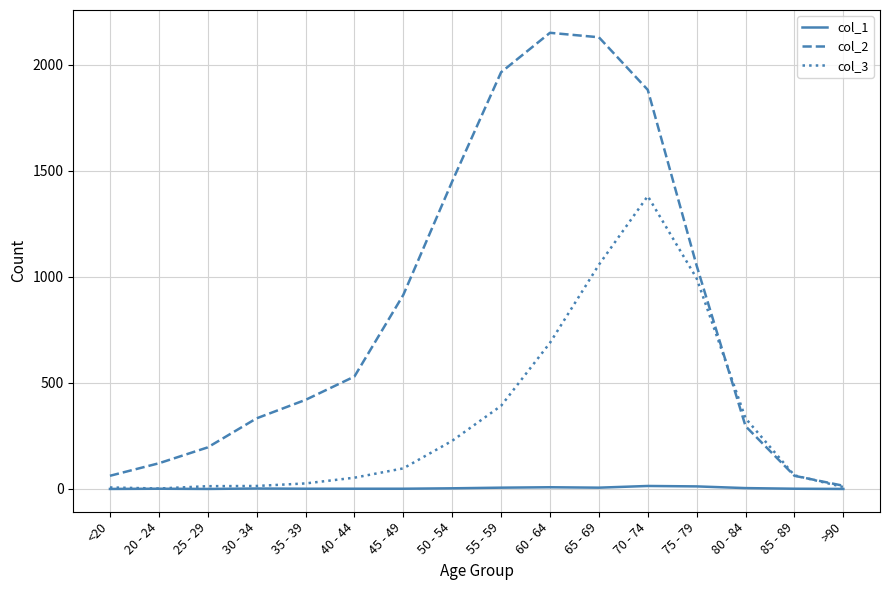

What is the maximum value shown in the chart?

2151